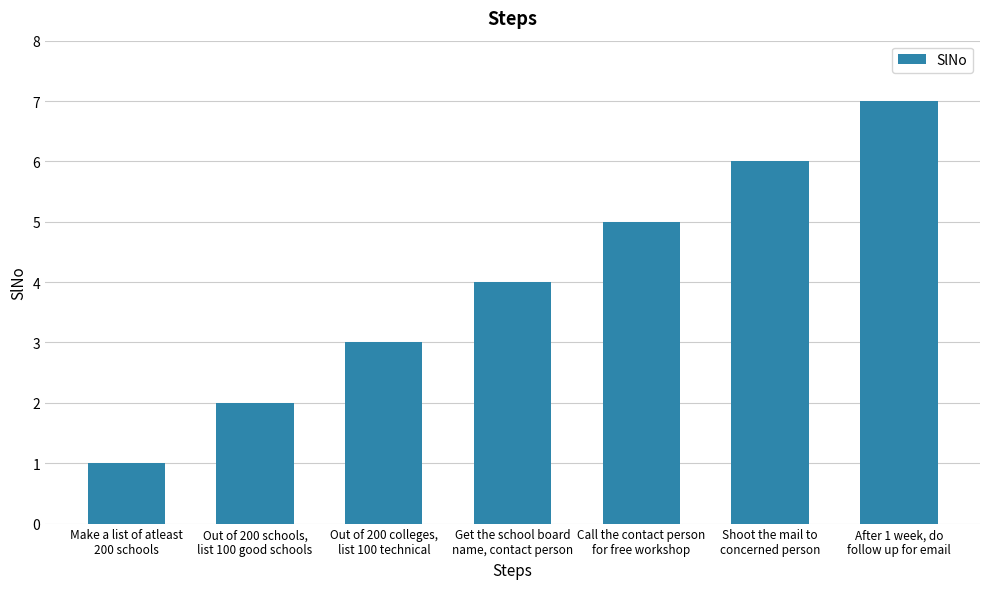

What is the ratio of the value at Out of 200 schools,
list 100 good schools to the value at Get the school board
name, contact person?

0.5